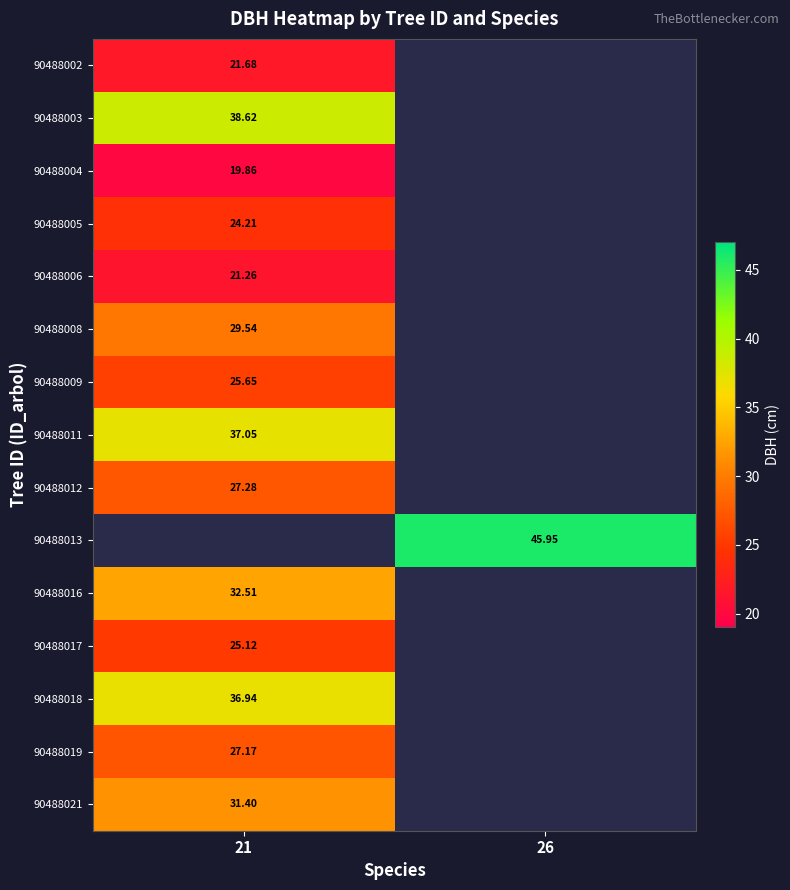

Which category has the highest value across all series?

26